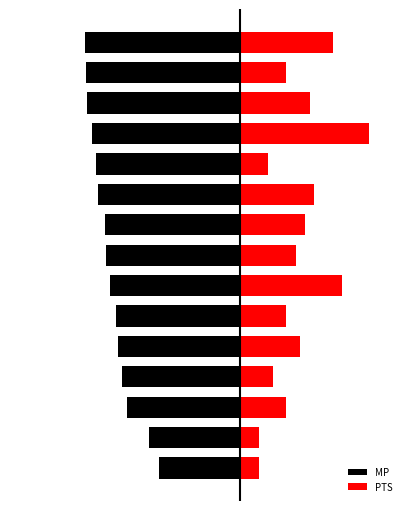

Which series has the widest spread of values?

PTS